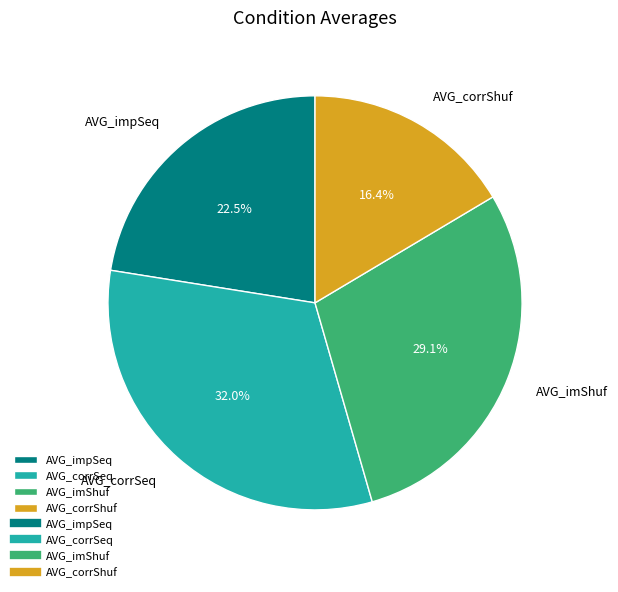

What percentage is the AVG_corrShuf slice, to the nearest percent?

16%